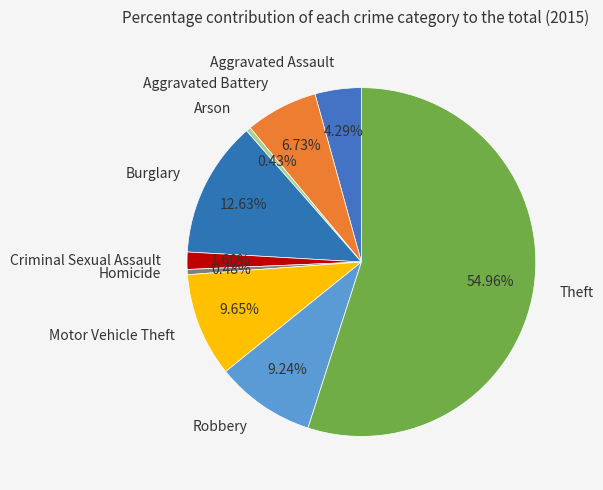

Which slice represents more than half of the pie?

Theft